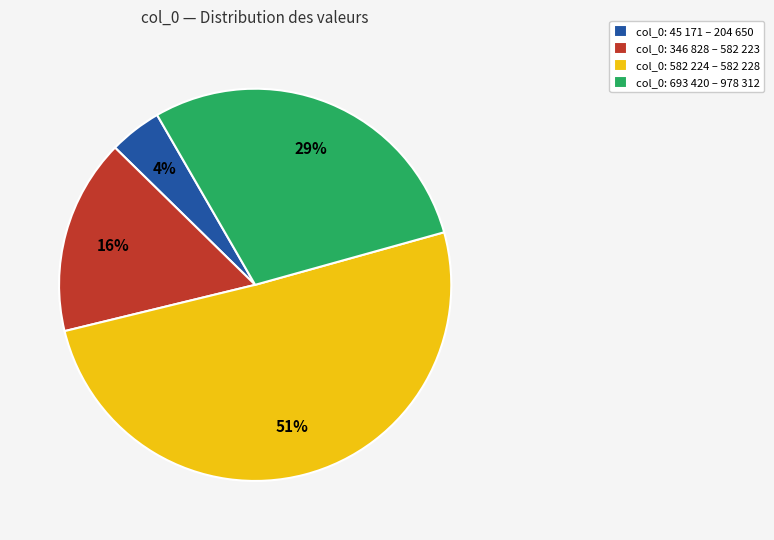

What is the smallest slice in the pie chart?

col_0: 45 171 – 204 650